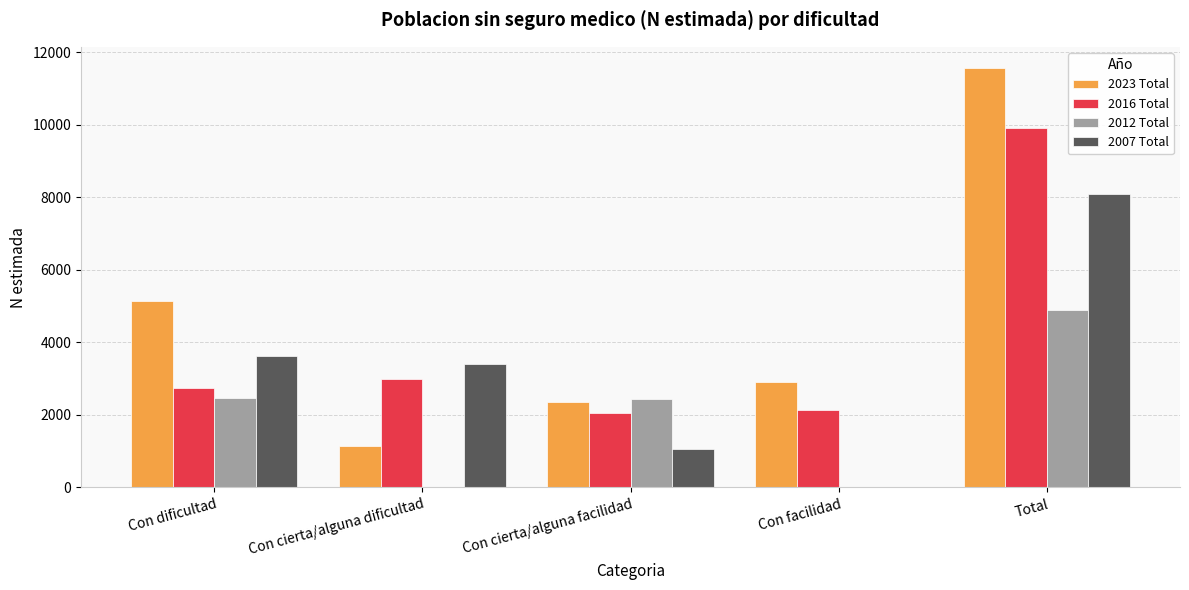

The value of 2007 Total at Total is 4562. True or false?

False